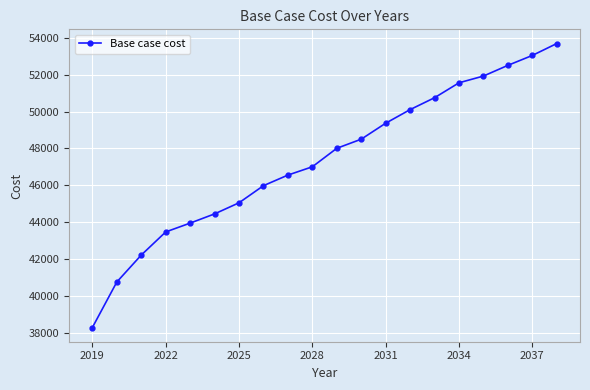

Reading right to left, what are all the values shown in this chart?

53689.1	53043.5	52505.6	51925.0	51559.2	50749.5	50103.8	49365.0	48499.4	48004.3	47001.9	46551.3	45976.6	45047.9	44445.5	43945.7	43466.5	42211.2	40750.6	38280.1